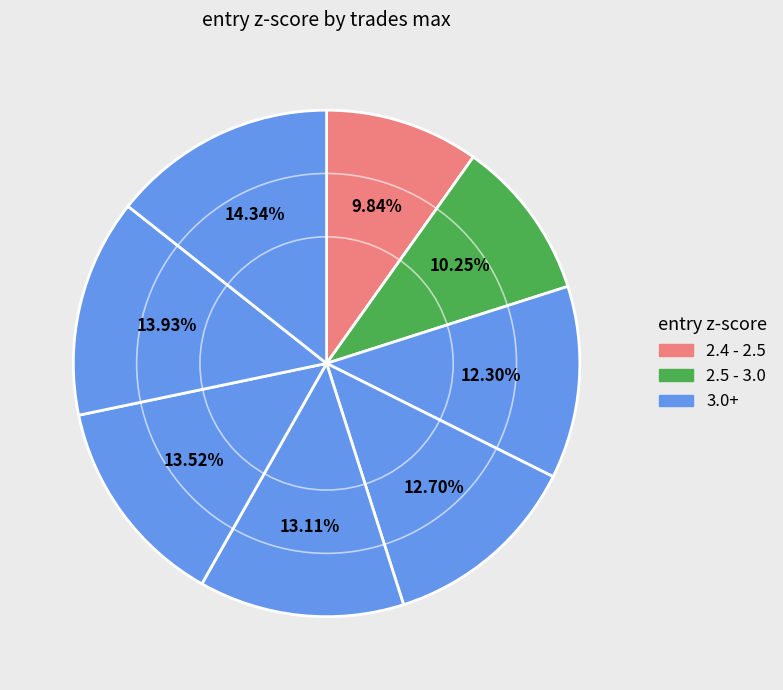

How many segments does this pie chart have?

8